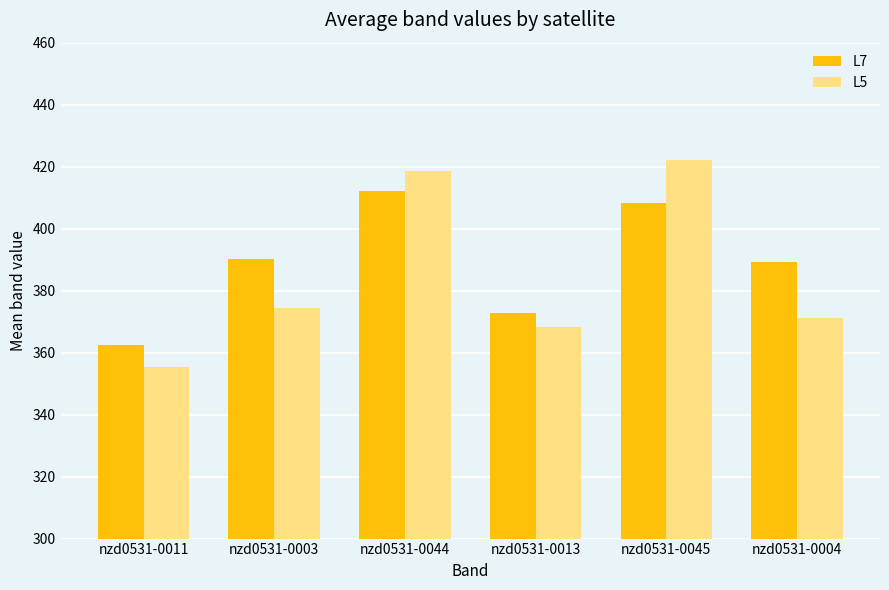

Does the chart contain any negative values?

No